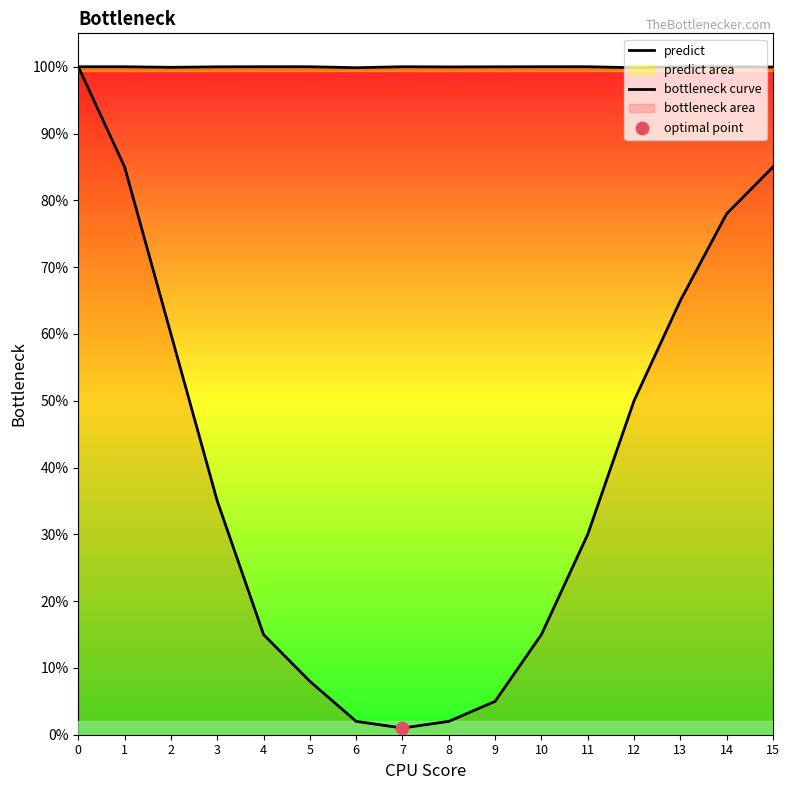

What is the total value across all series at 6?

1.0